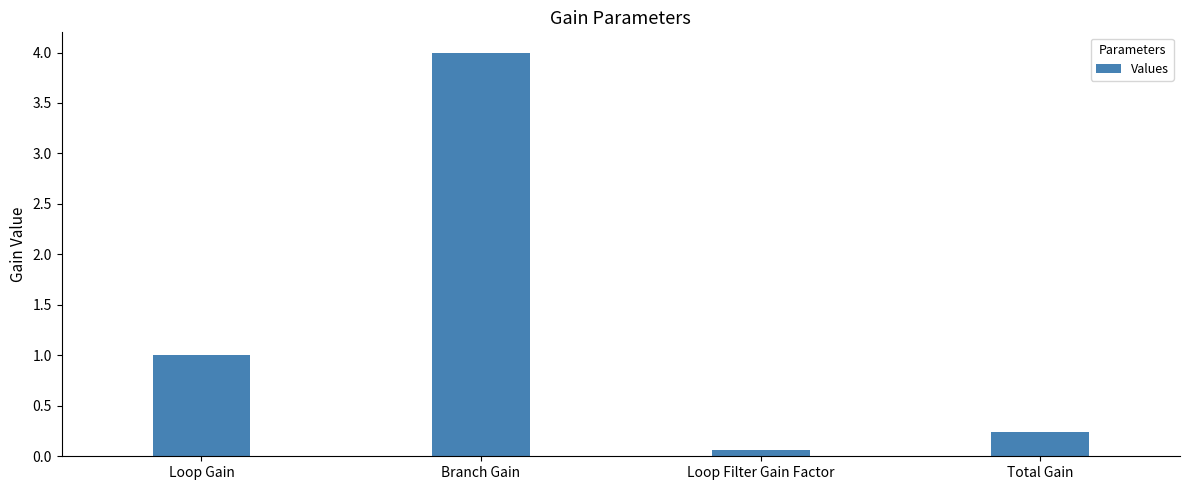

What position from the left is Loop Gain?

1